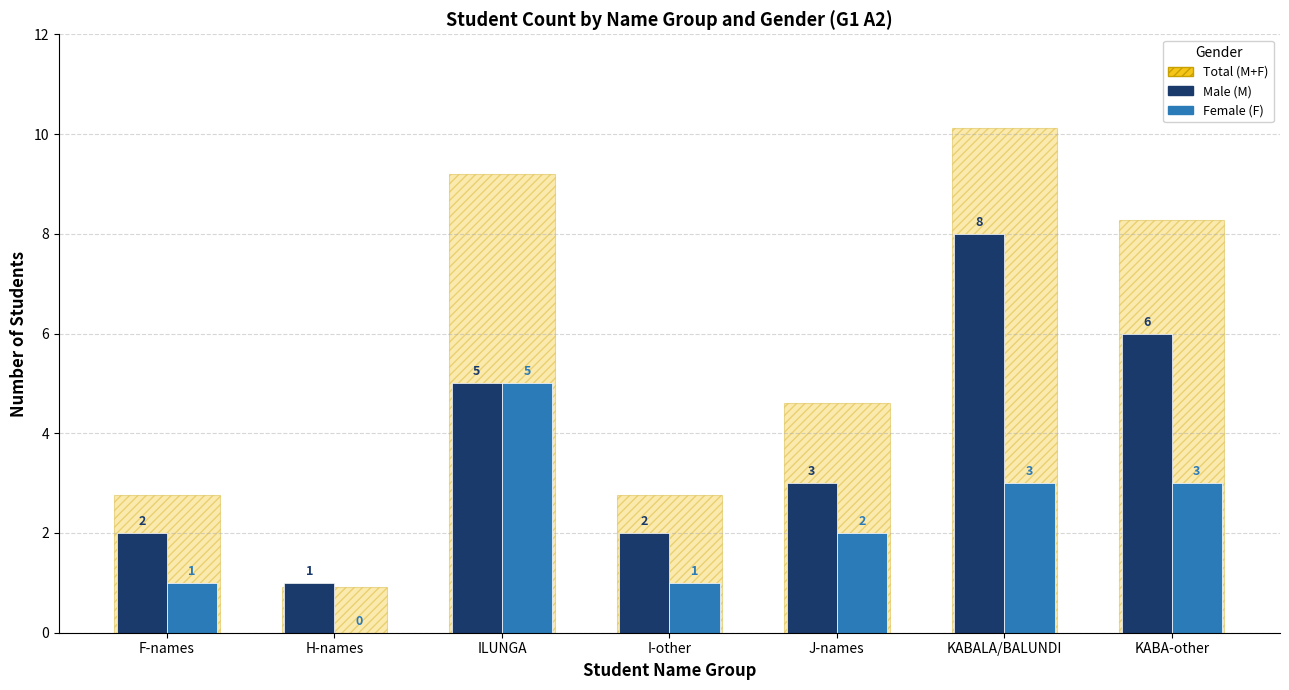

True or false: Male (M) has a value of 3 at KABALA/BALUNDI.

False